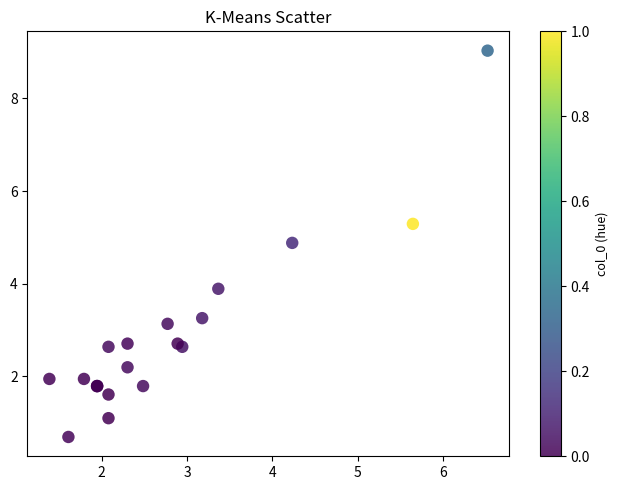

What Y value in the scatter plot is closest to 4?

3.9